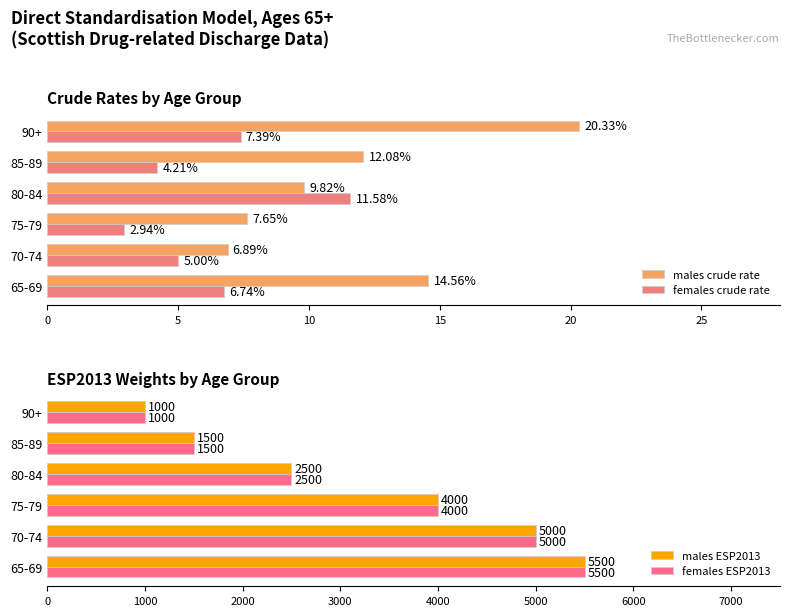

True or false: males crude rate has a value of 4.0 at 70-74.

False